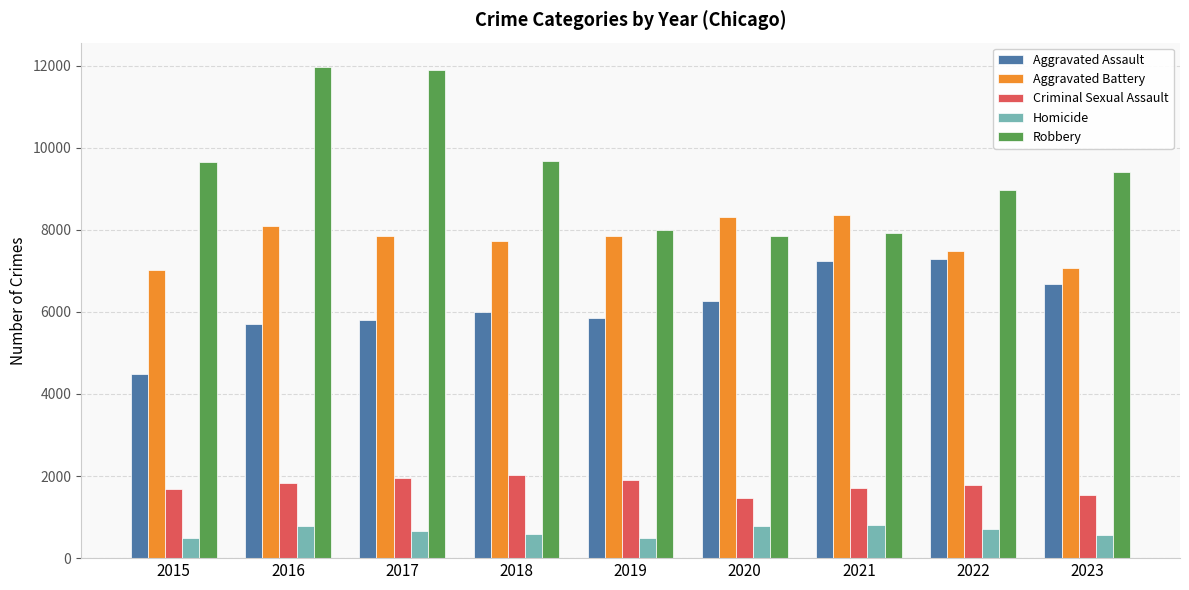

How many data points in Homicide are less than 672?

4